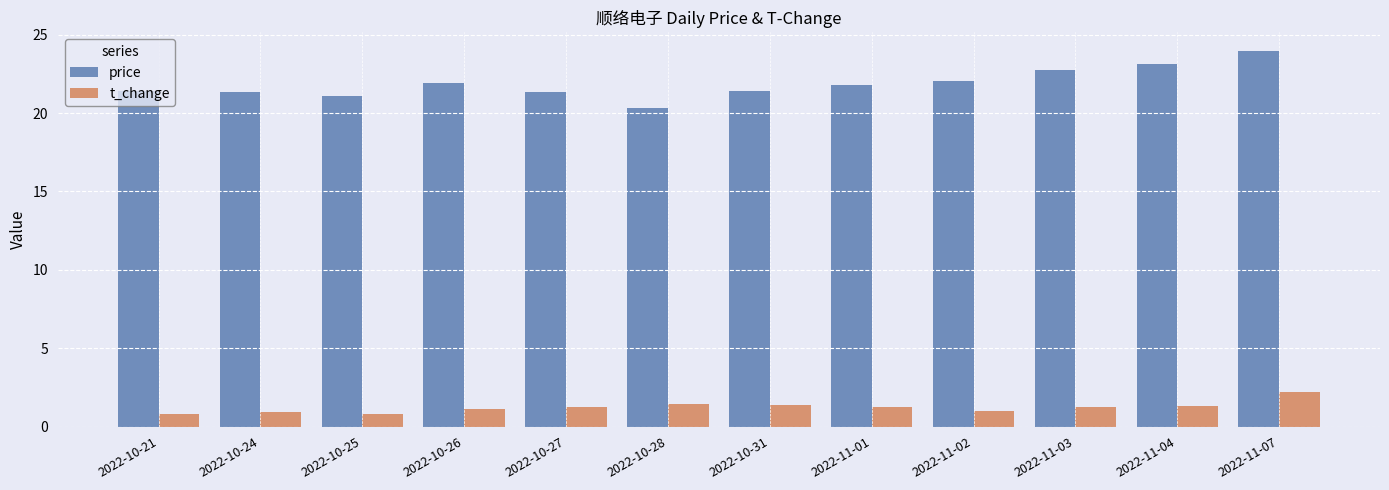

What is the minimum value for price?

20.3